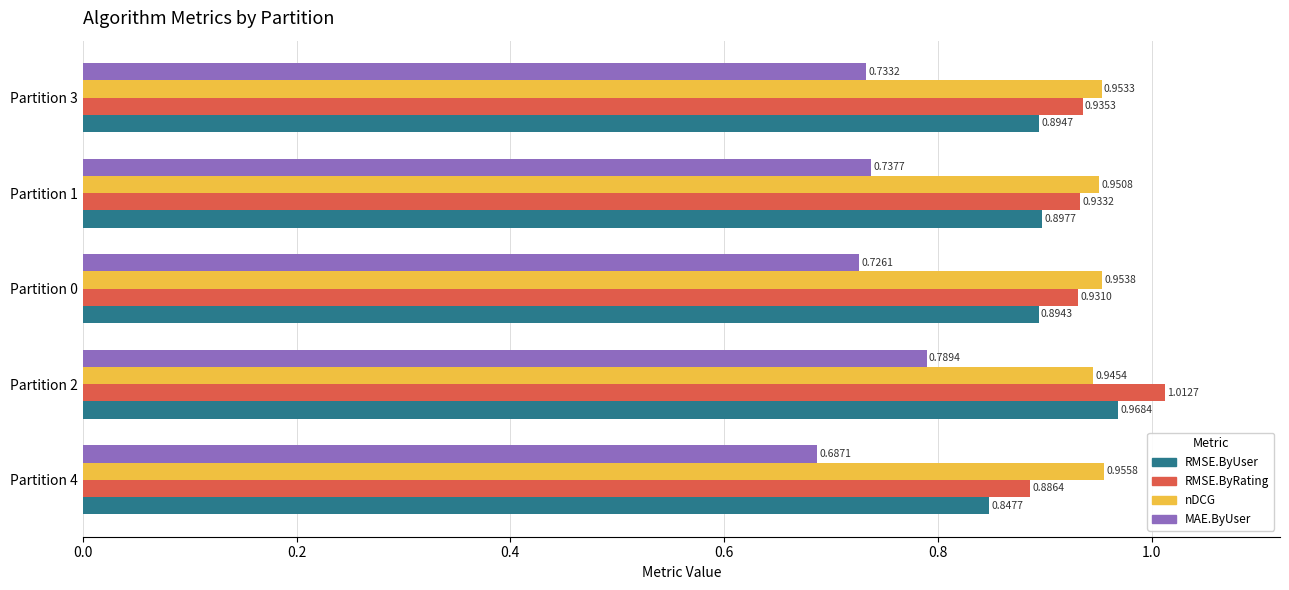

What is the sum of all MAE.ByUser values?

3.7